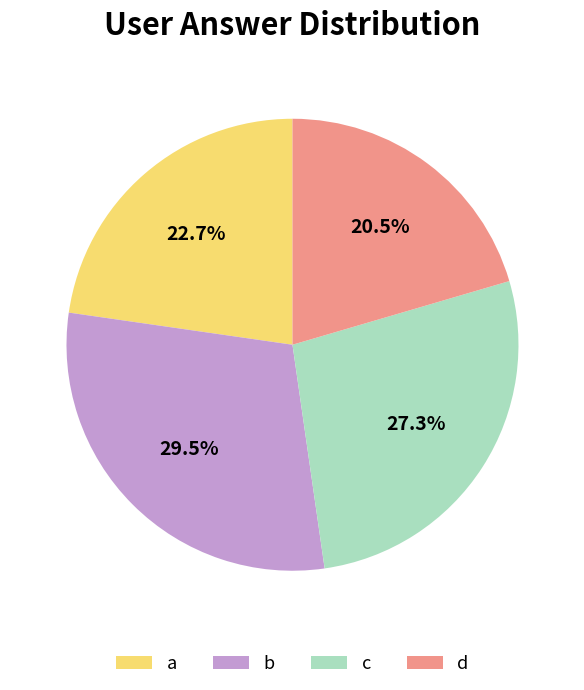

What percentage is NOT represented by b?

70.5%